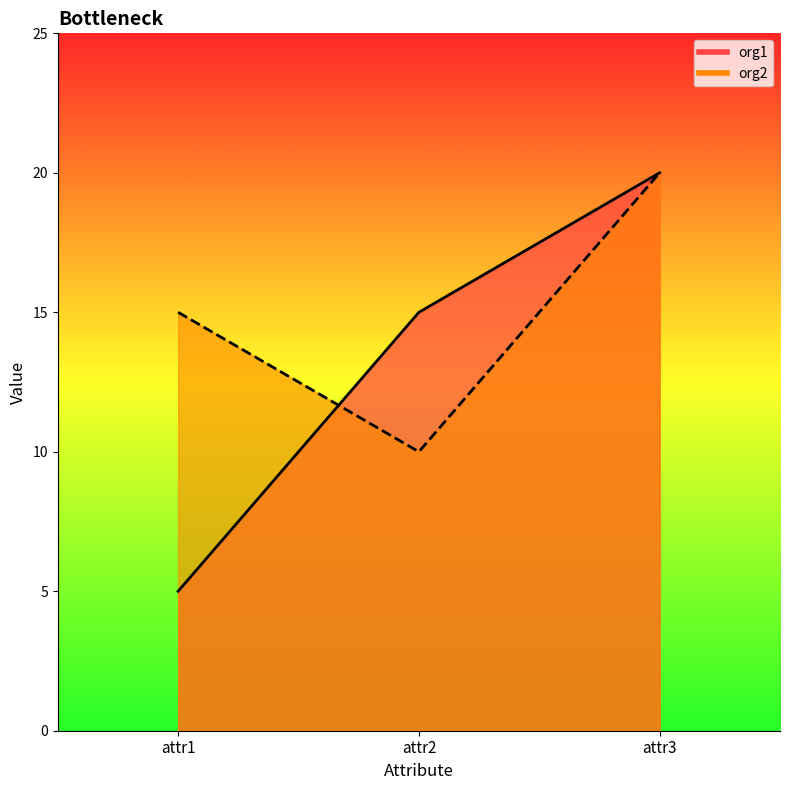

How many series are shown in this chart?

2